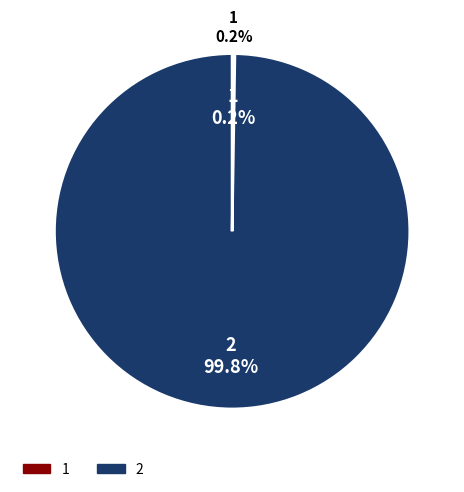

Which category has the biggest portion of the pie?

2